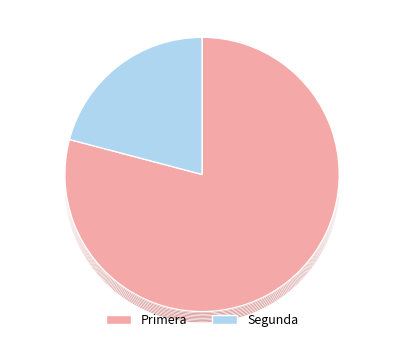

The Primera slice represents 70% of the pie. True or false?

False